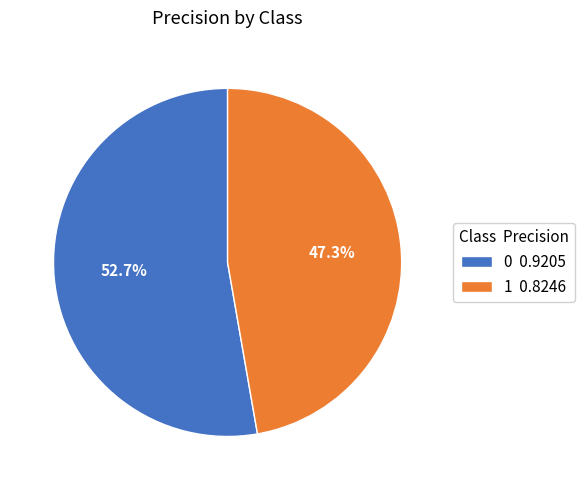

To the nearest percent, what portion does 0 represent?

53%